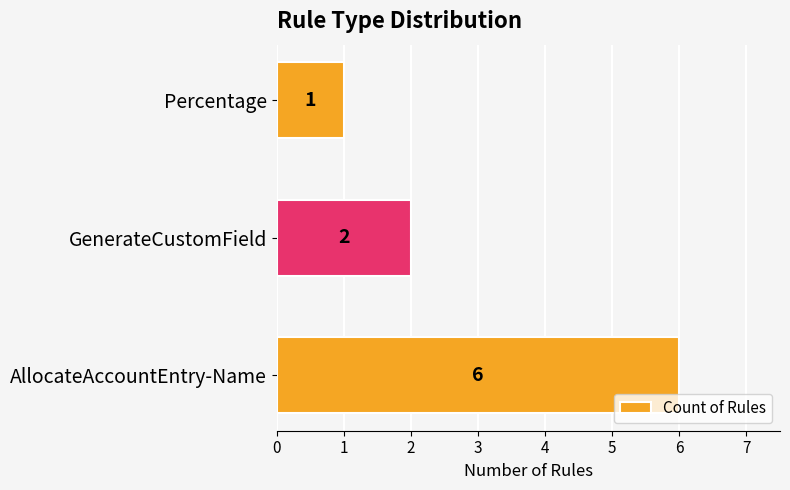

The chart shows a value of 8 at AllocateAccountEntry-Name. True or false?

False